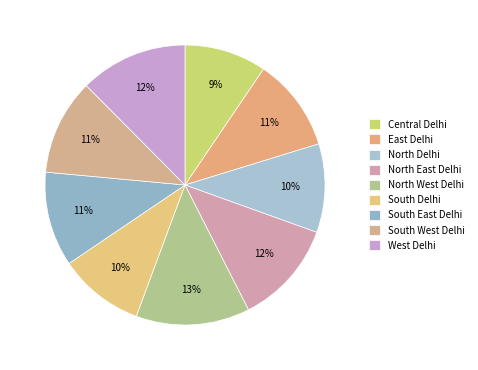

Count the number of slices in the pie.

9